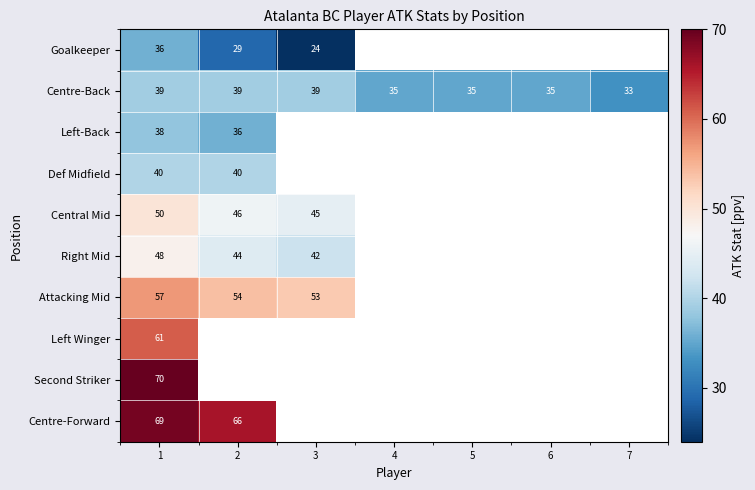

At which category is the sum across all series the highest?

1